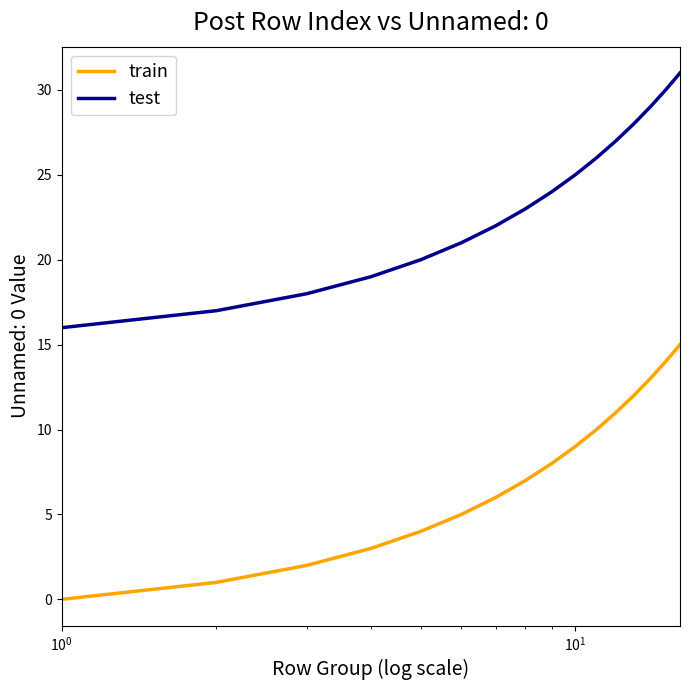

What is the highest value of the test series?

31